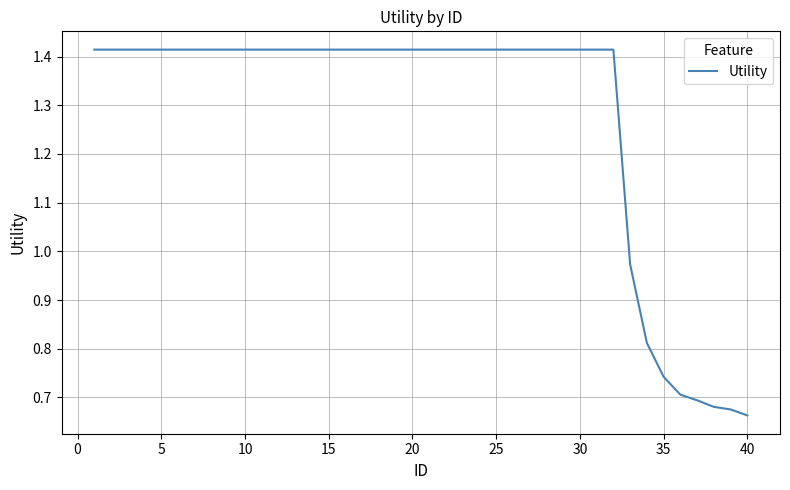

What is the difference between the second highest and minimum values?

0.8